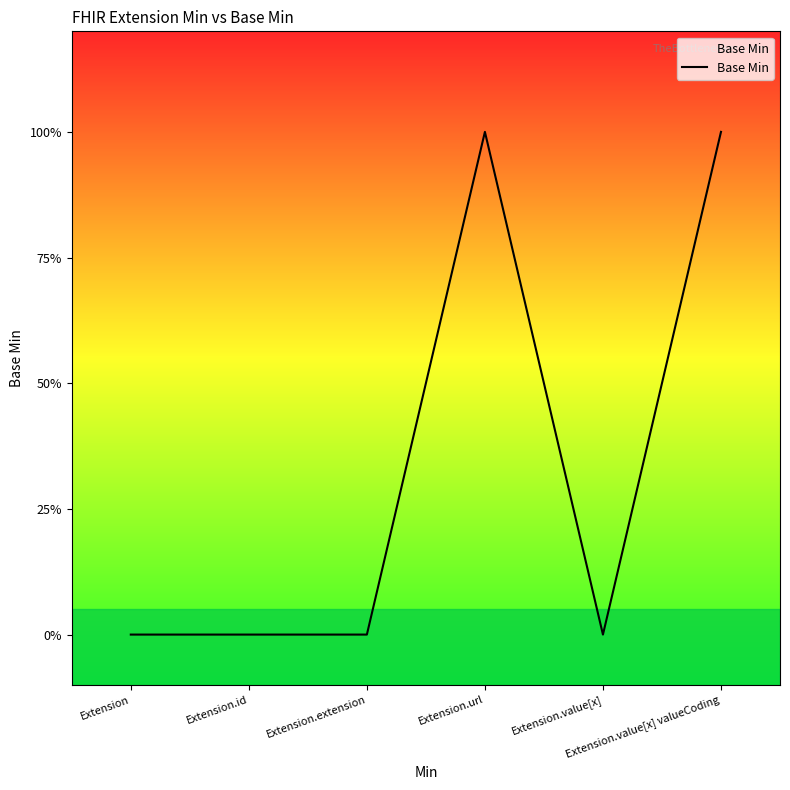

At which category does the chart reach its peak across all series?

Extension.url